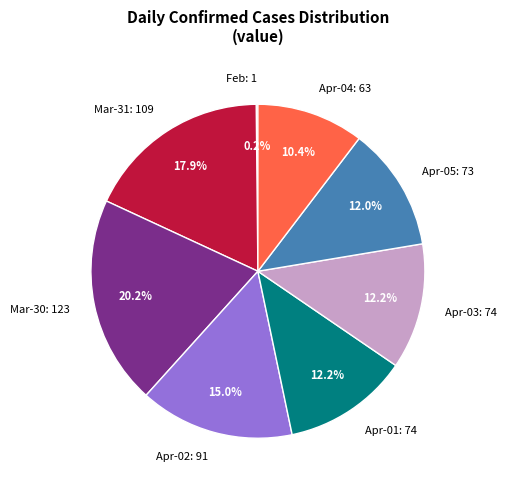

Is the sum of Mar-30: 123 and Apr-04: 63 greater than half?

No